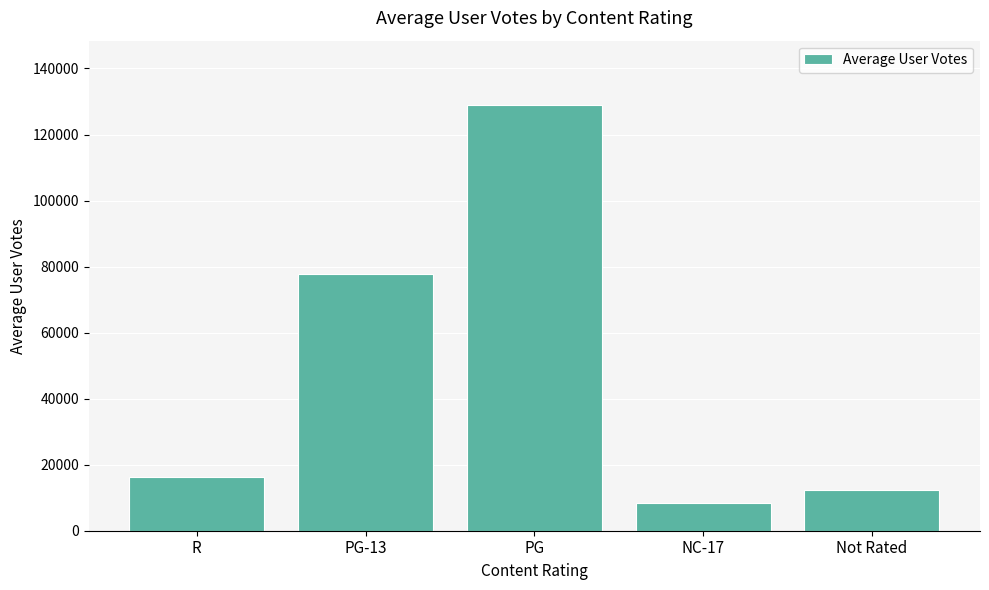

What is the sum of all values?

244018.5